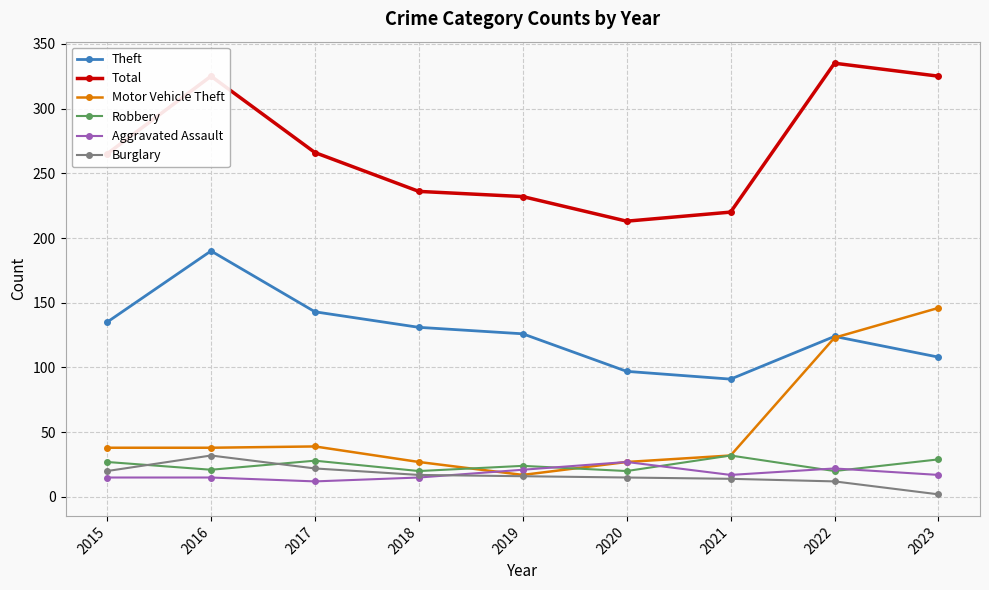

Where is the first local minimum for Total?

2020